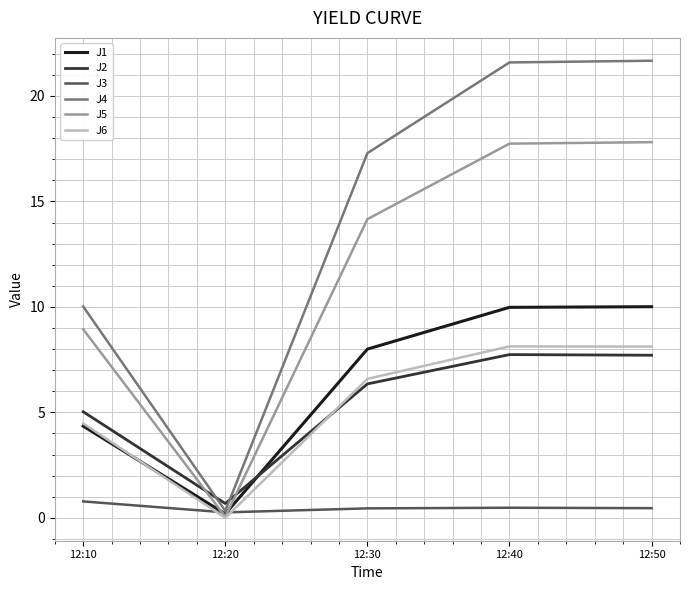

True or false: J5 has a value of 14.2 at 12:30.

True